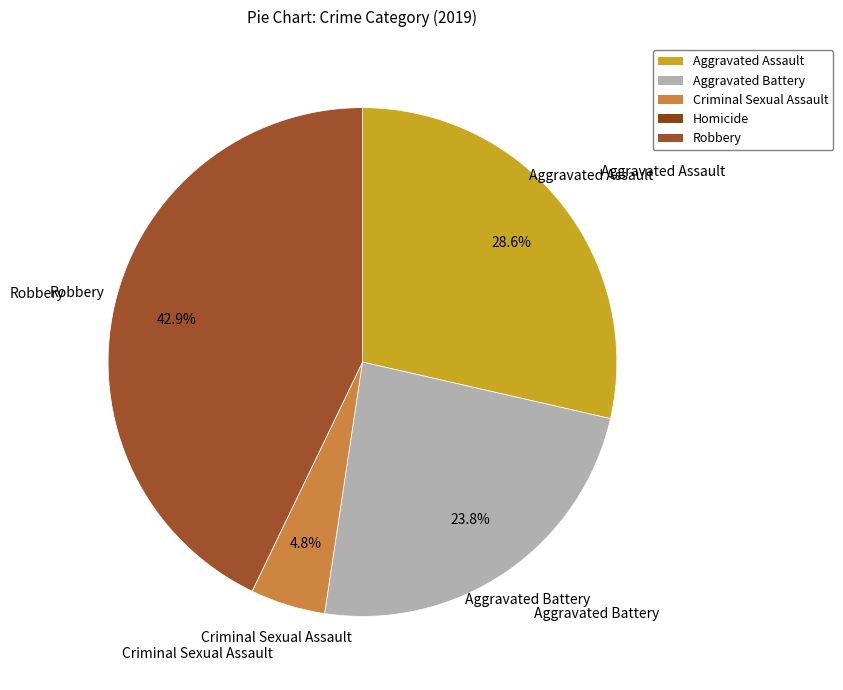

How many segments does this pie chart have?

5